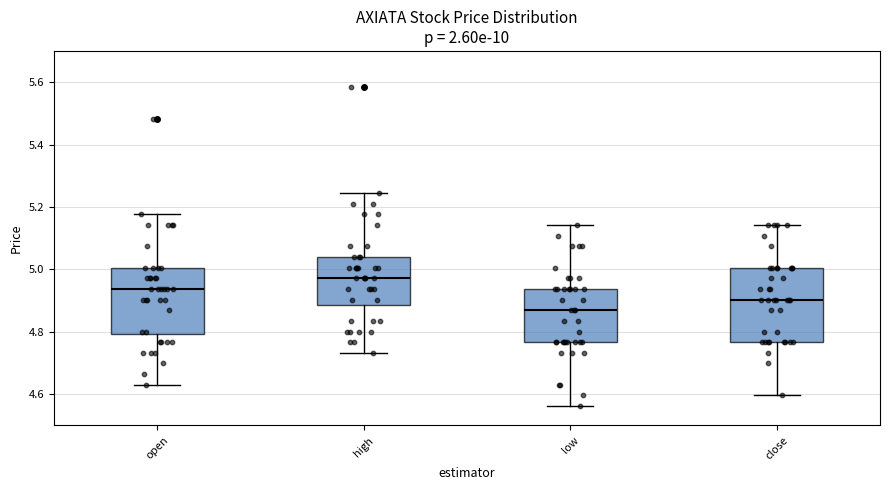

Comparing the boxes themselves (not the whiskers), which one is the tallest?

close